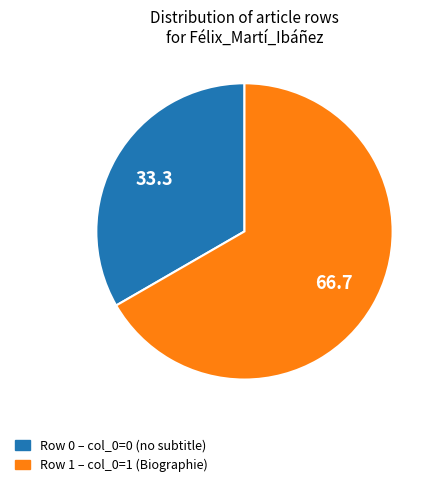

How many segments does this pie chart have?

2